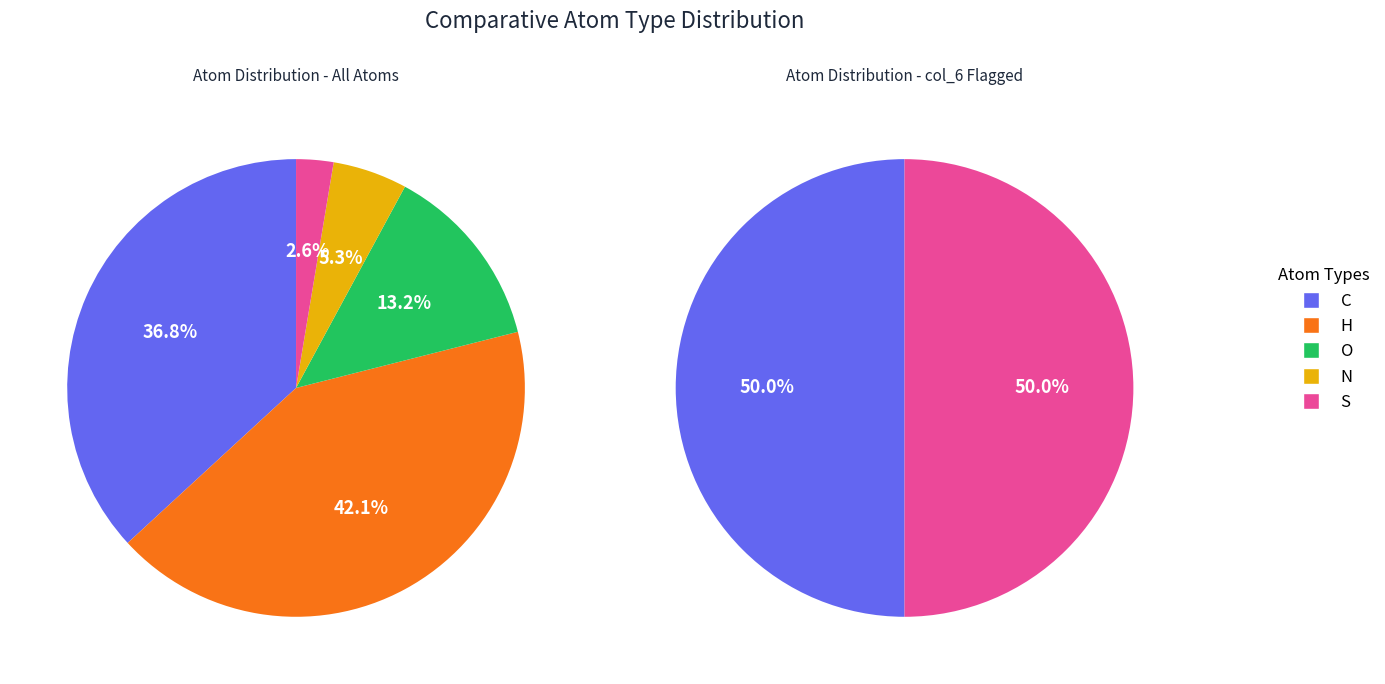

To the nearest percent, what is the difference between the largest and smallest slice percentages?

39%